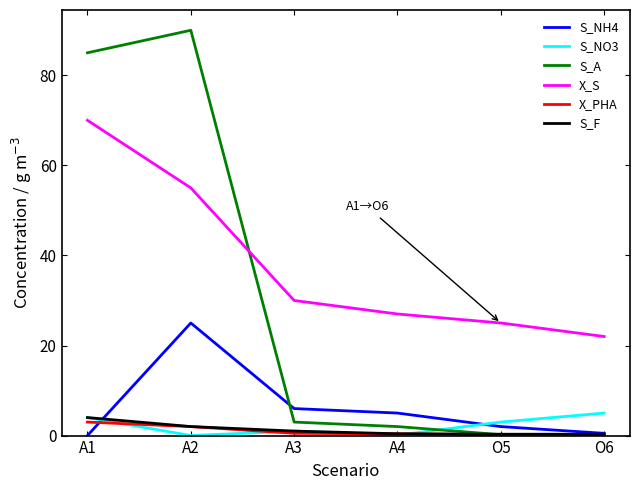

Is the value of X_PHA at A1 greater than the value of X_S at A1?

No